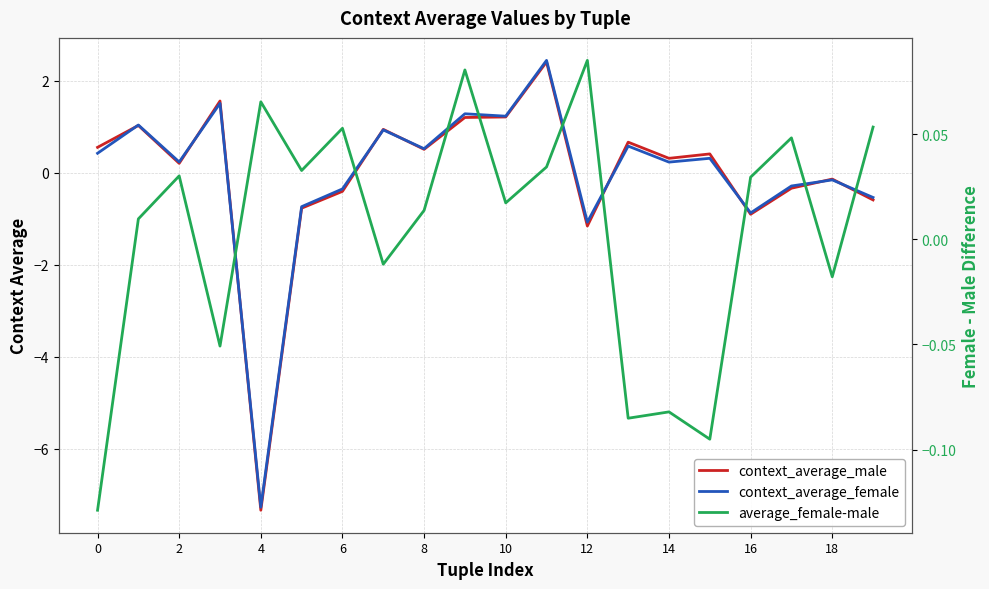

Is it true that context_average_female equals 0.4 at 14?

False